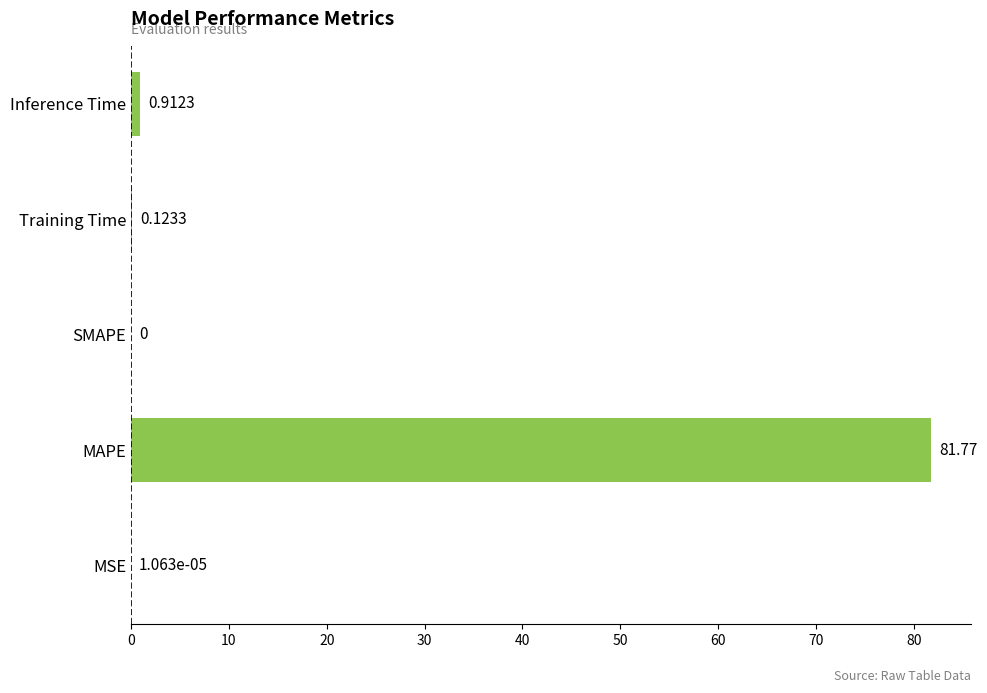

Which has a higher value, MSE or MAPE?

MAPE